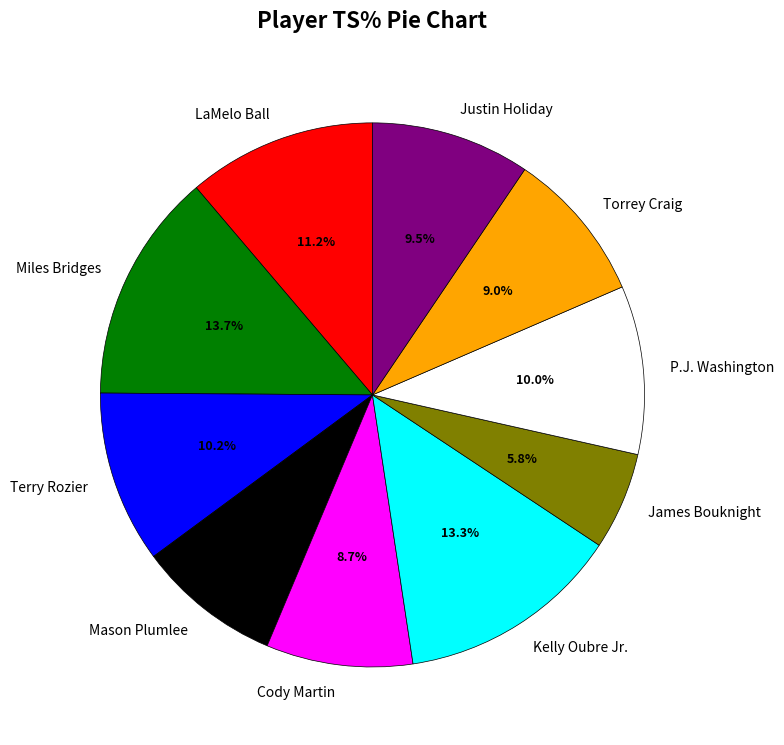

Count the number of slices in the pie.

10